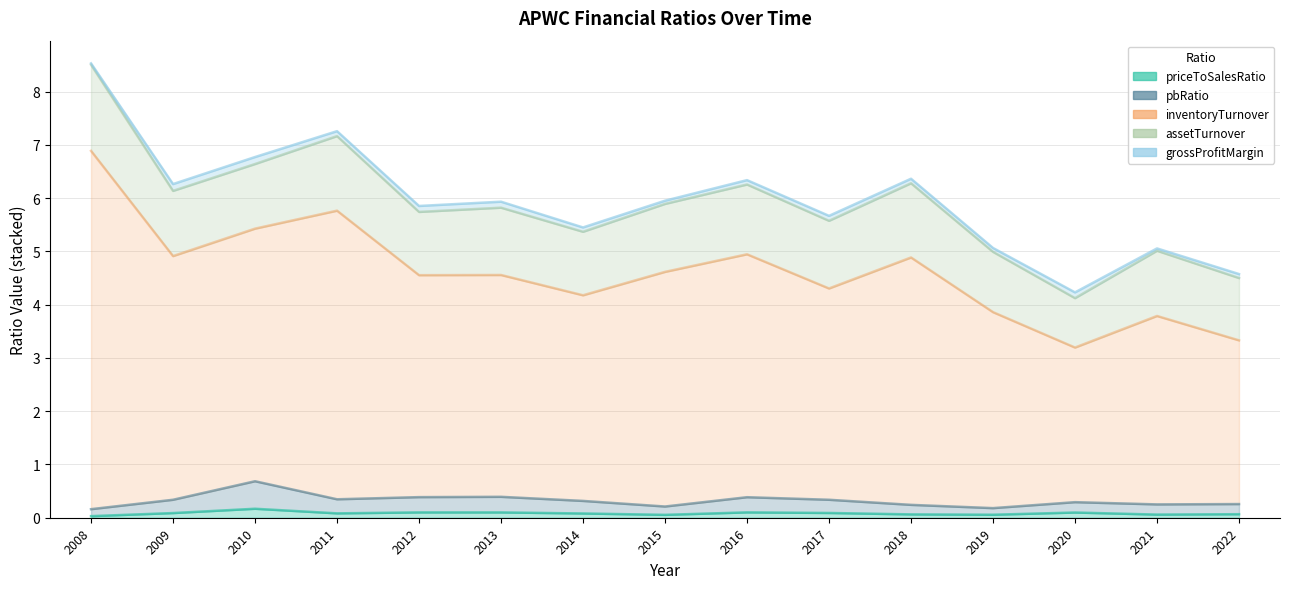

What is the difference between the highest and lowest values at 2010?

6.5